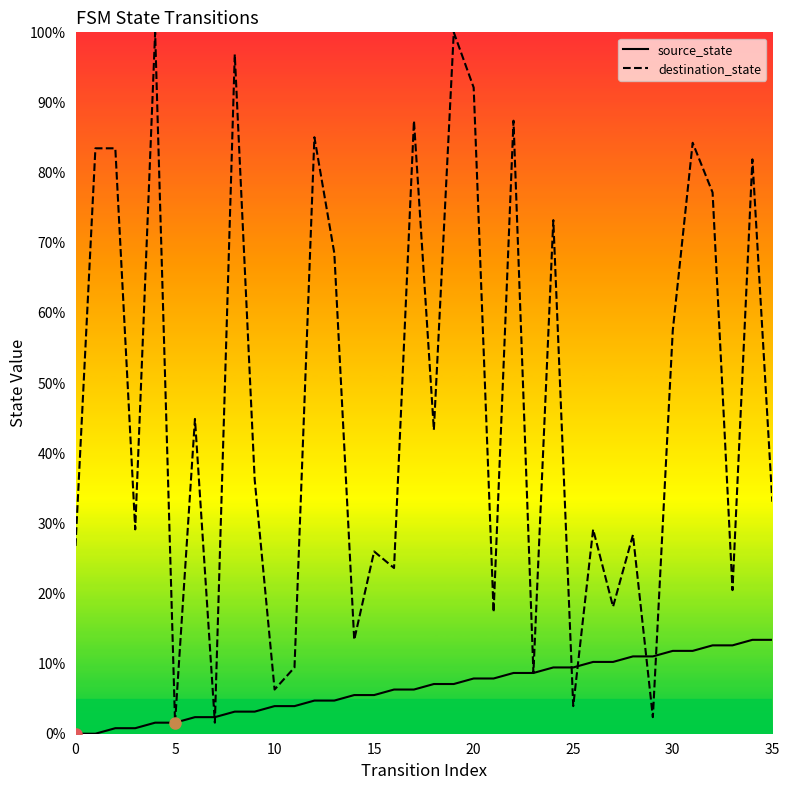

What is the approximate value of destination_state at 30?

57.5